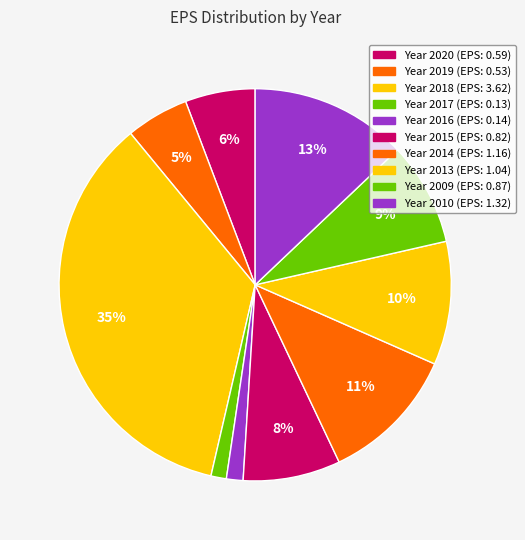

Count the number of slices in the pie.

10